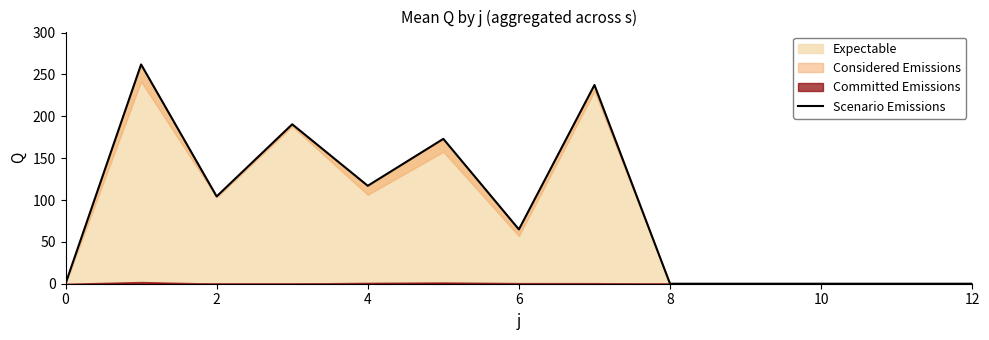

How many interior local peaks (higher than both neighbors) does the data have?

4